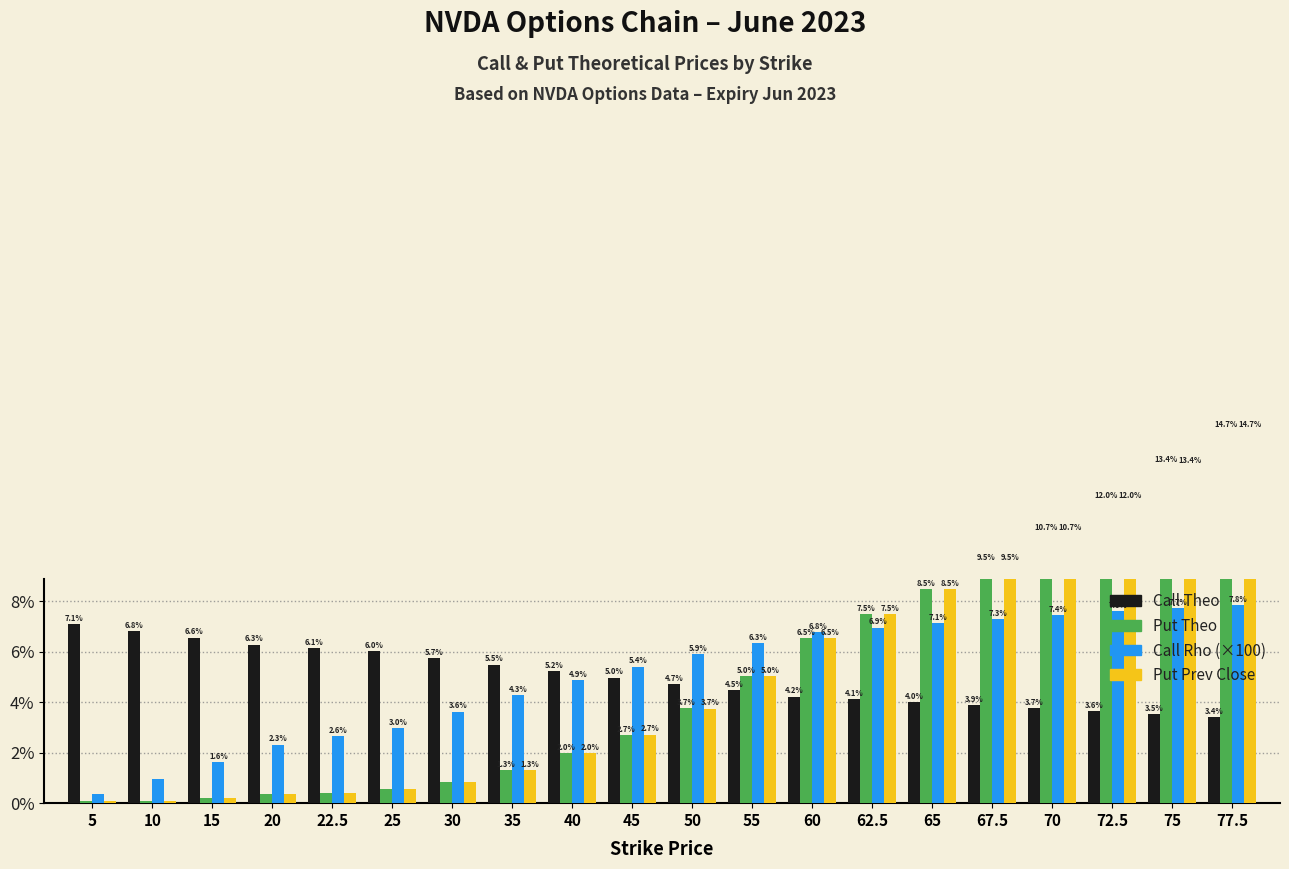

Is the value of Put Theo at 40 greater than the value of Call Theo at 35?

No